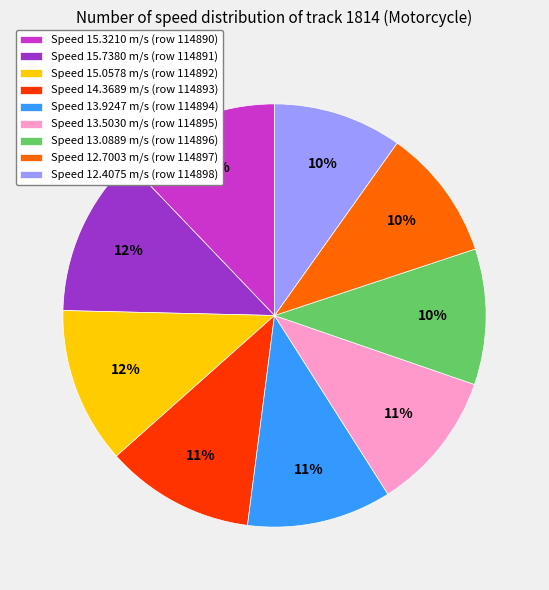

To the nearest percent, what is the difference between the Speed 12.4075 m/s (row 114898) and Speed 15.0578 m/s (row 114892) slice percentages?

2%